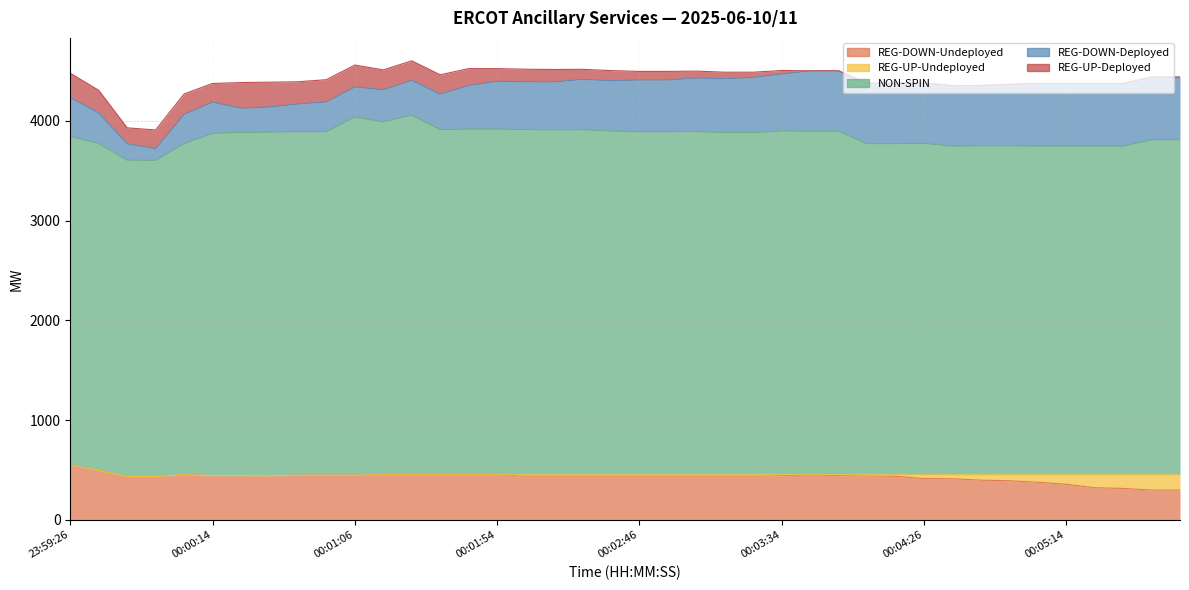

How many positive values does the REG-UP-Deployed series have?

27